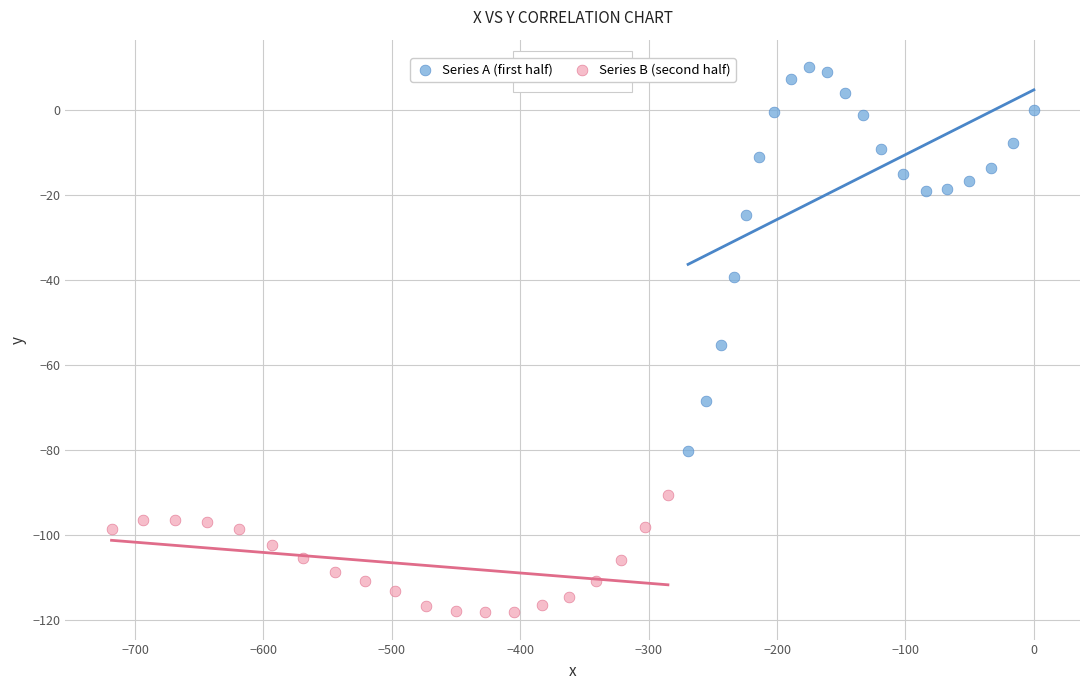

Which series has the widest spread of Y values?

Series A (first half)